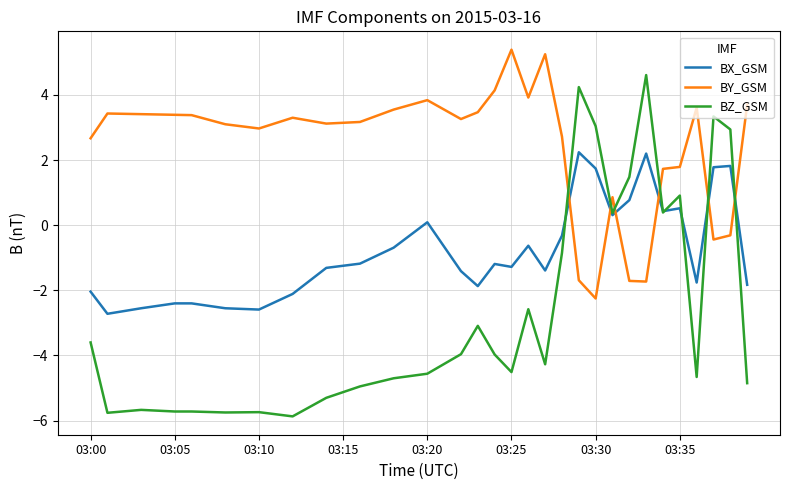

List the series in order of their overall mean, highest first.

BY_GSM, BX_GSM, BZ_GSM